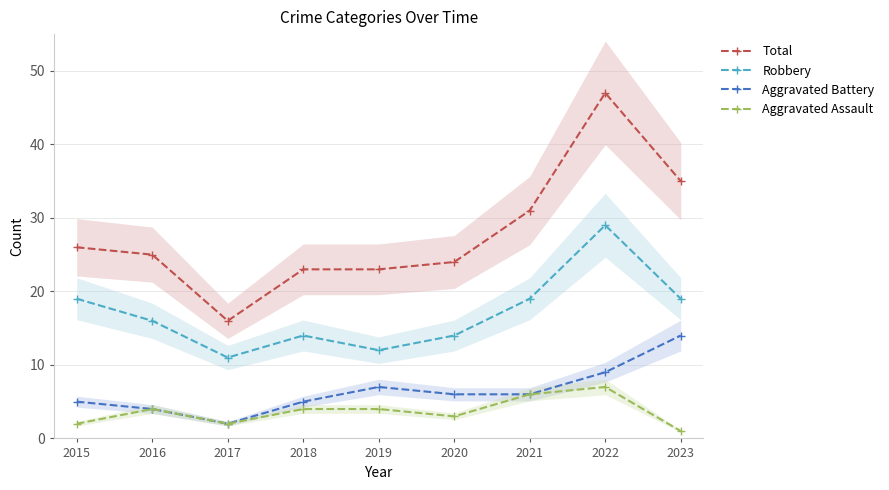

Reading left to right, what are all the values shown in this chart?

Total: 2015=26	2016=25	2017=16	2018=23	2019=23	2020=24	2021=31	2022=47	2023=35
Robbery: 2015=19	2016=16	2017=11	2018=14	2019=12	2020=14	2021=19	2022=29	2023=19
Aggravated Battery: 2015=5	2016=4	2017=2	2018=5	2019=7	2020=6	2021=6	2022=9	2023=14
Aggravated Assault: 2015=2	2016=4	2017=2	2018=4	2019=4	2020=3	2021=6	2022=7	2023=1